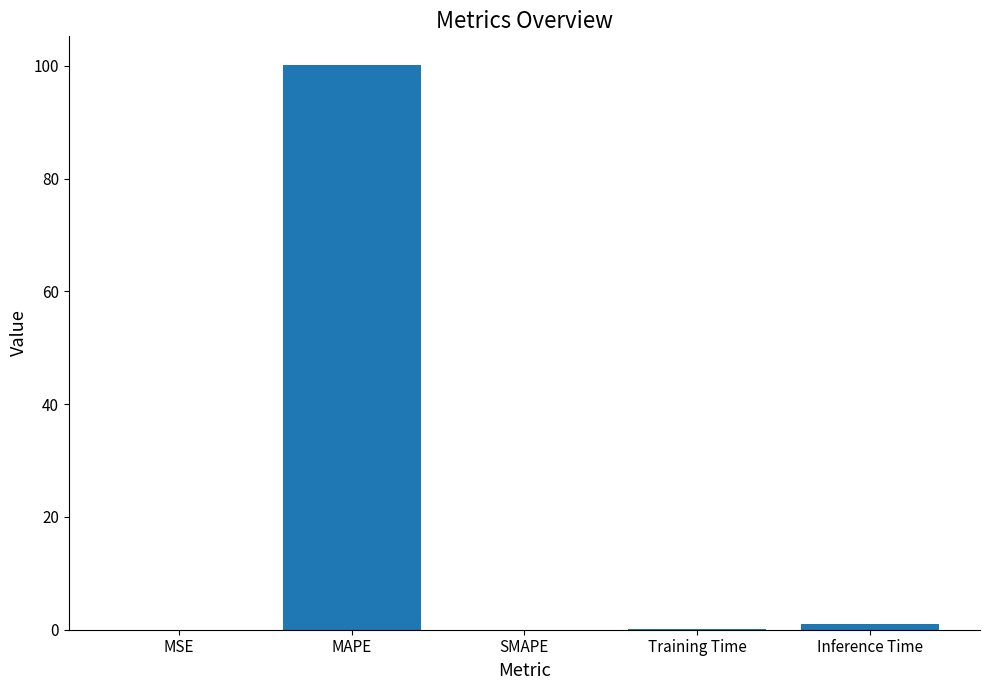

Read the value at MAPE.

100.2